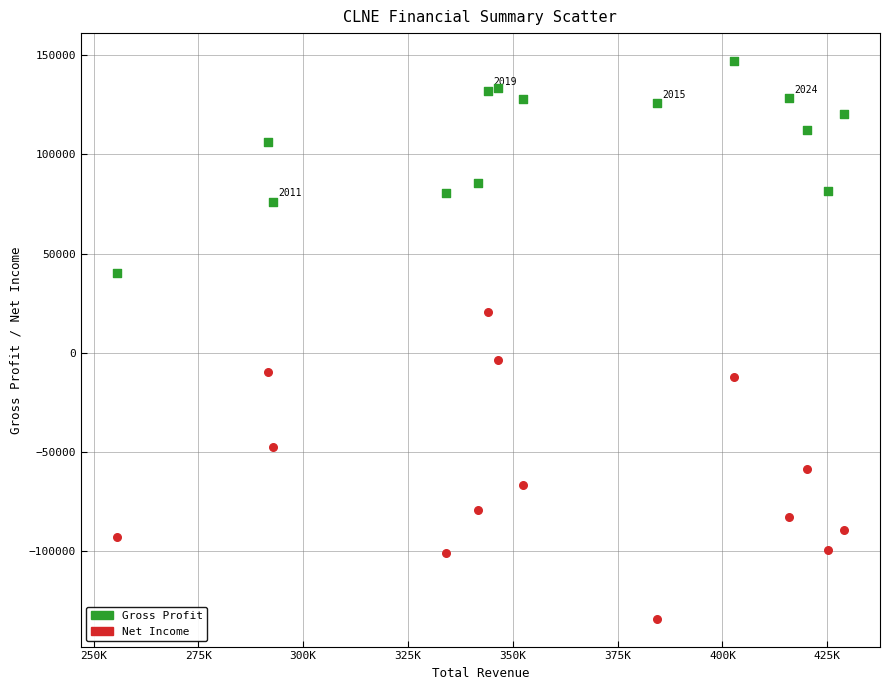

Which series contains the highest Y value?

Gross Profit